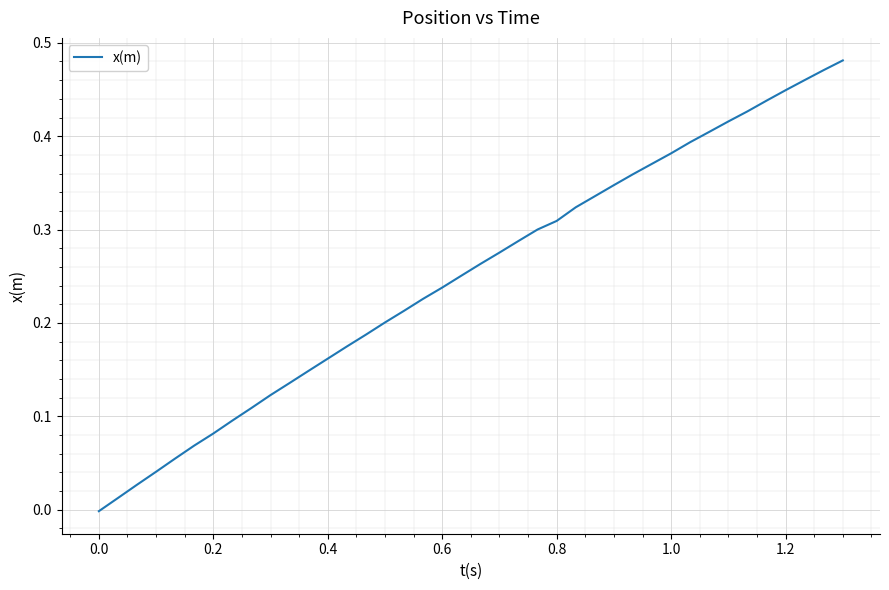

The value at 0.6 is 0.4. True or false?

False